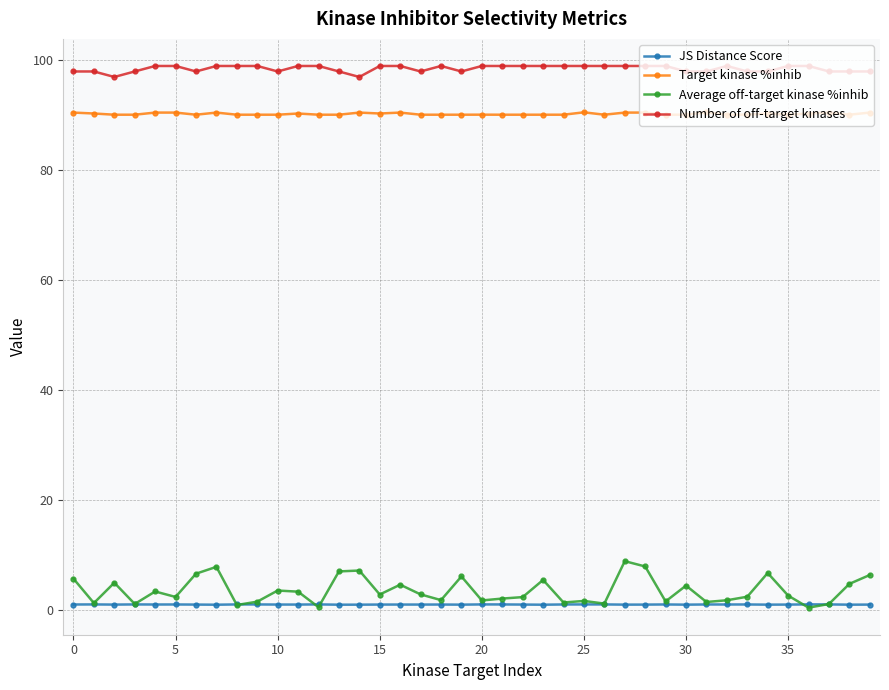

True or false: Target kinase %inhib has more than 2 interior local peaks.

True